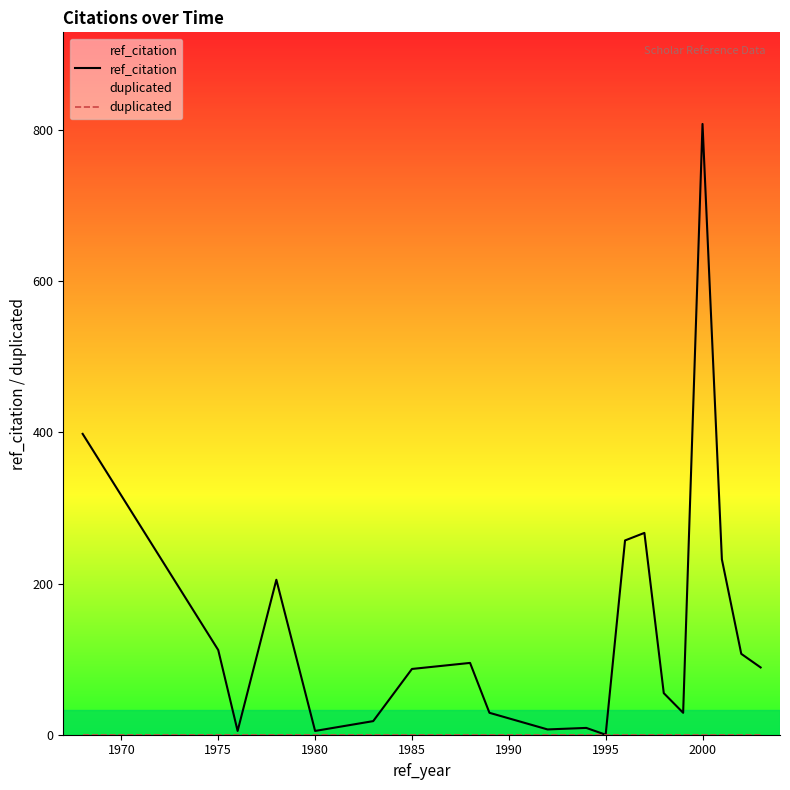

What are all the series names shown in the legend?

ref_citation, duplicated